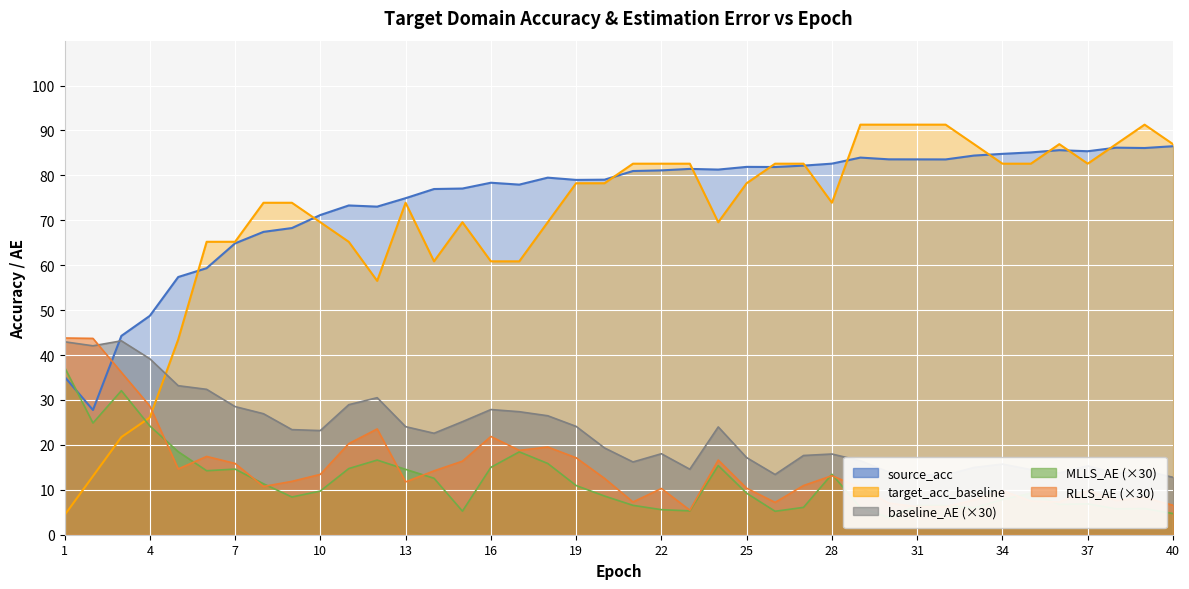

At which label does MLLS_AE reach its peak?

1